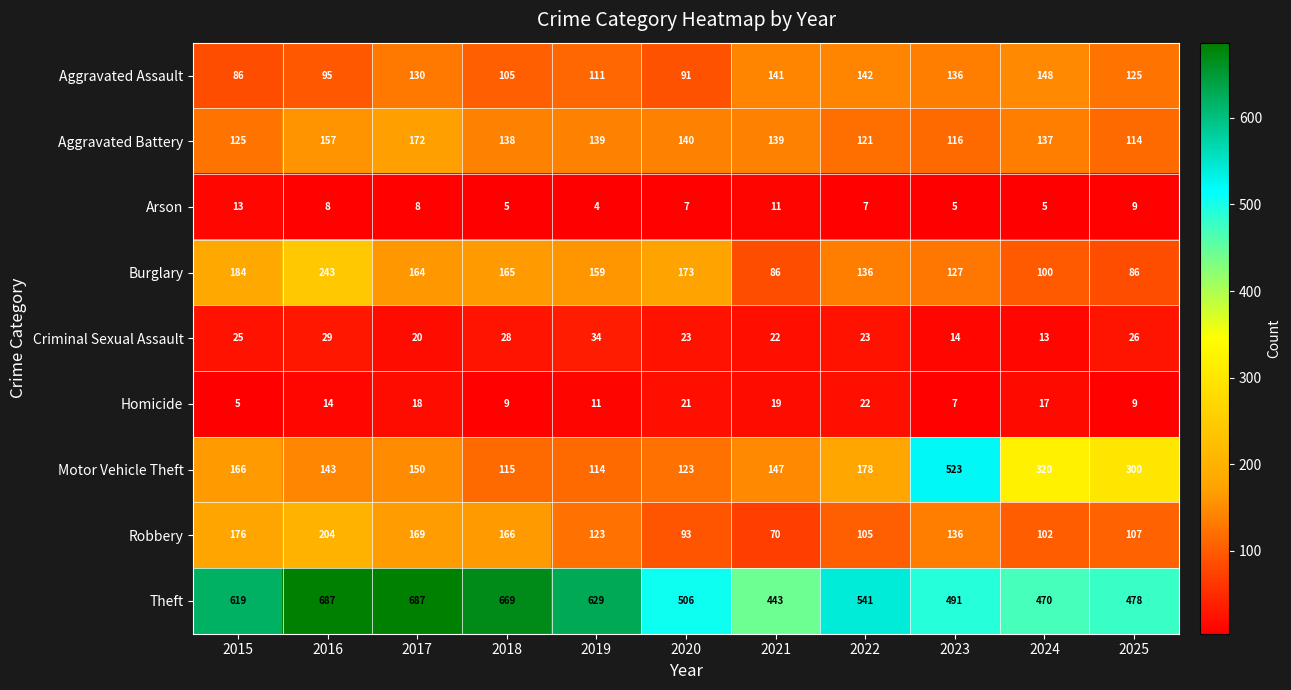

Which category has the lowest value across all series?

2019